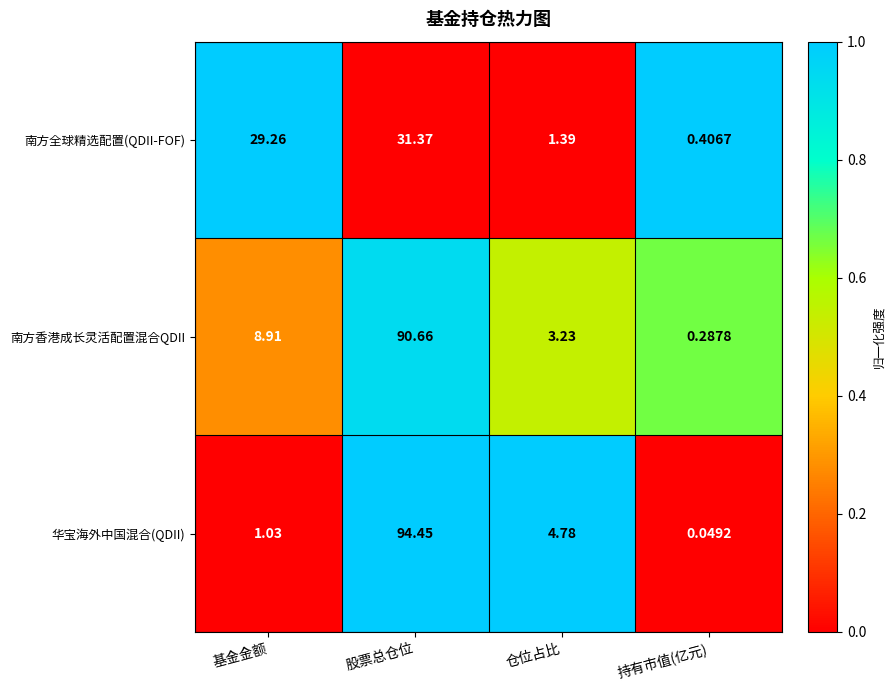

At which label does 南方香港成长灵活配置混合QDII first exceed 8?

基金金额